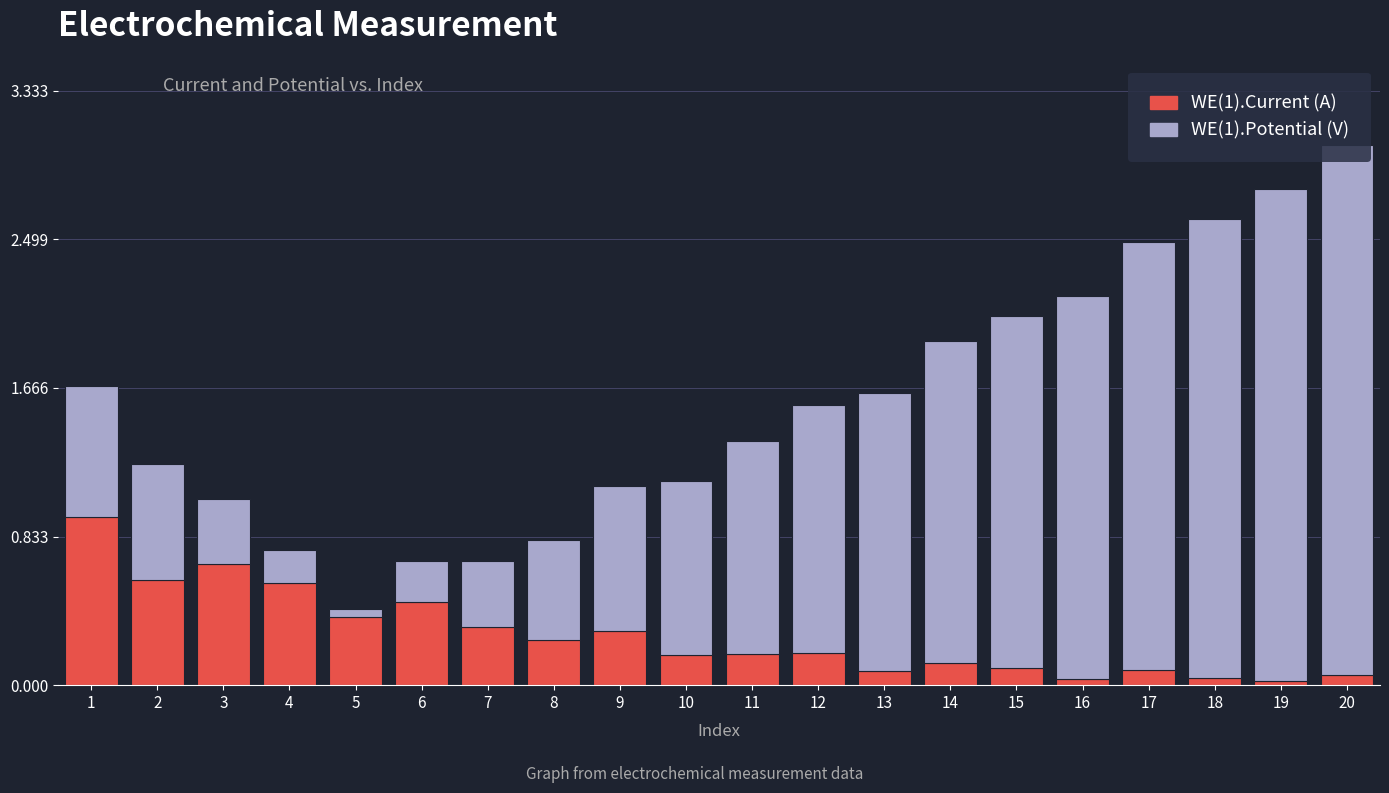

Is it true that WE(1).Current (A) equals 0.4 at 8?

False